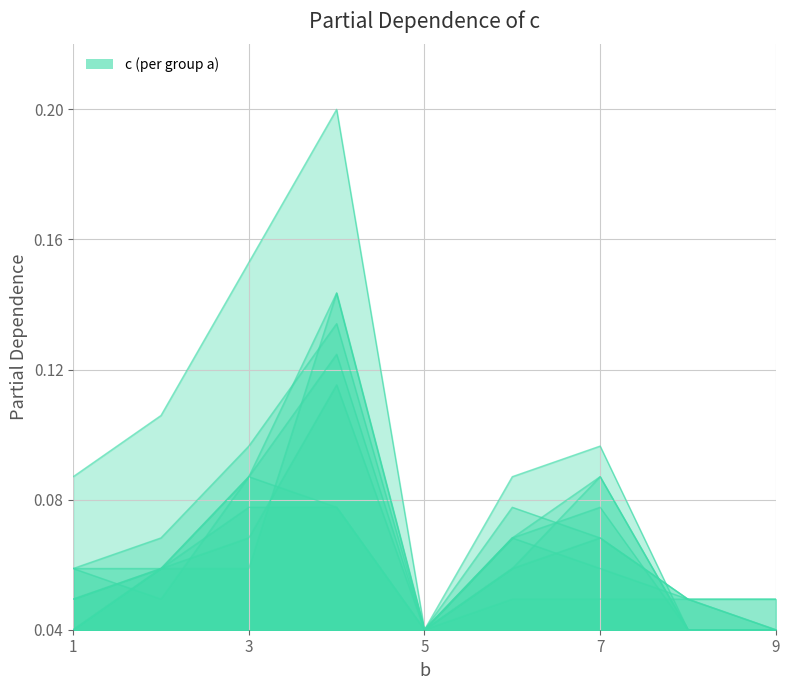

Which series ends up on top after the final intersection of line_a=2 and line_a=1?

line_a=1